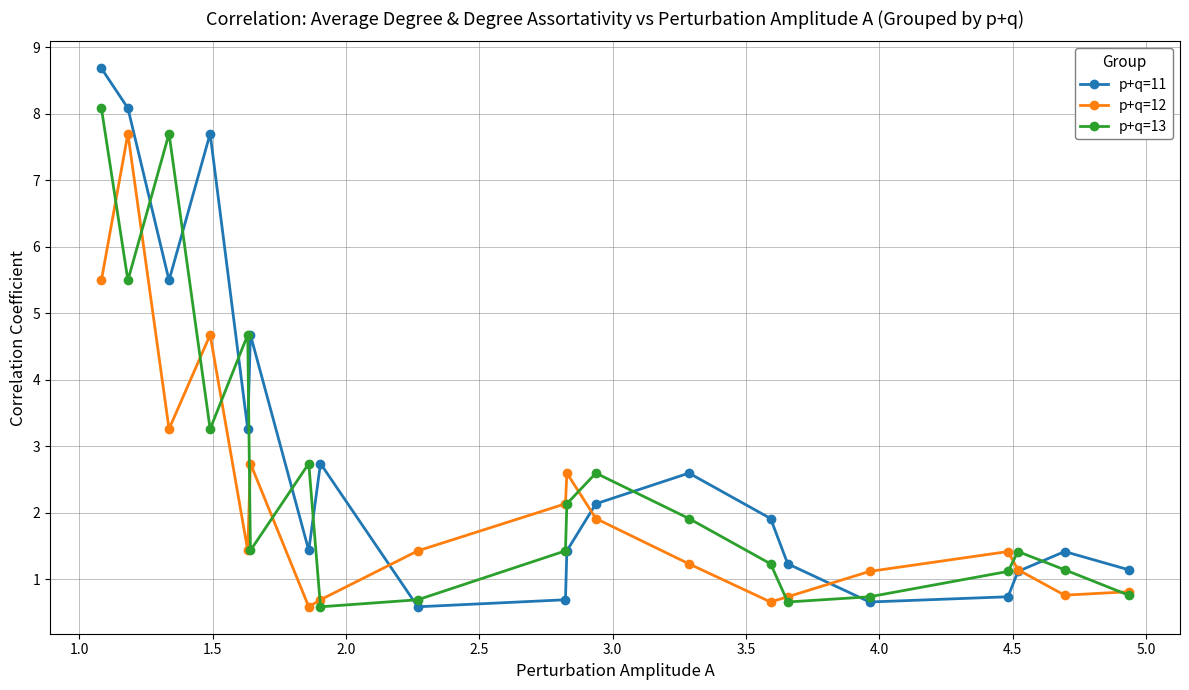

What is the lowest value of the p+q=11 series?

0.6